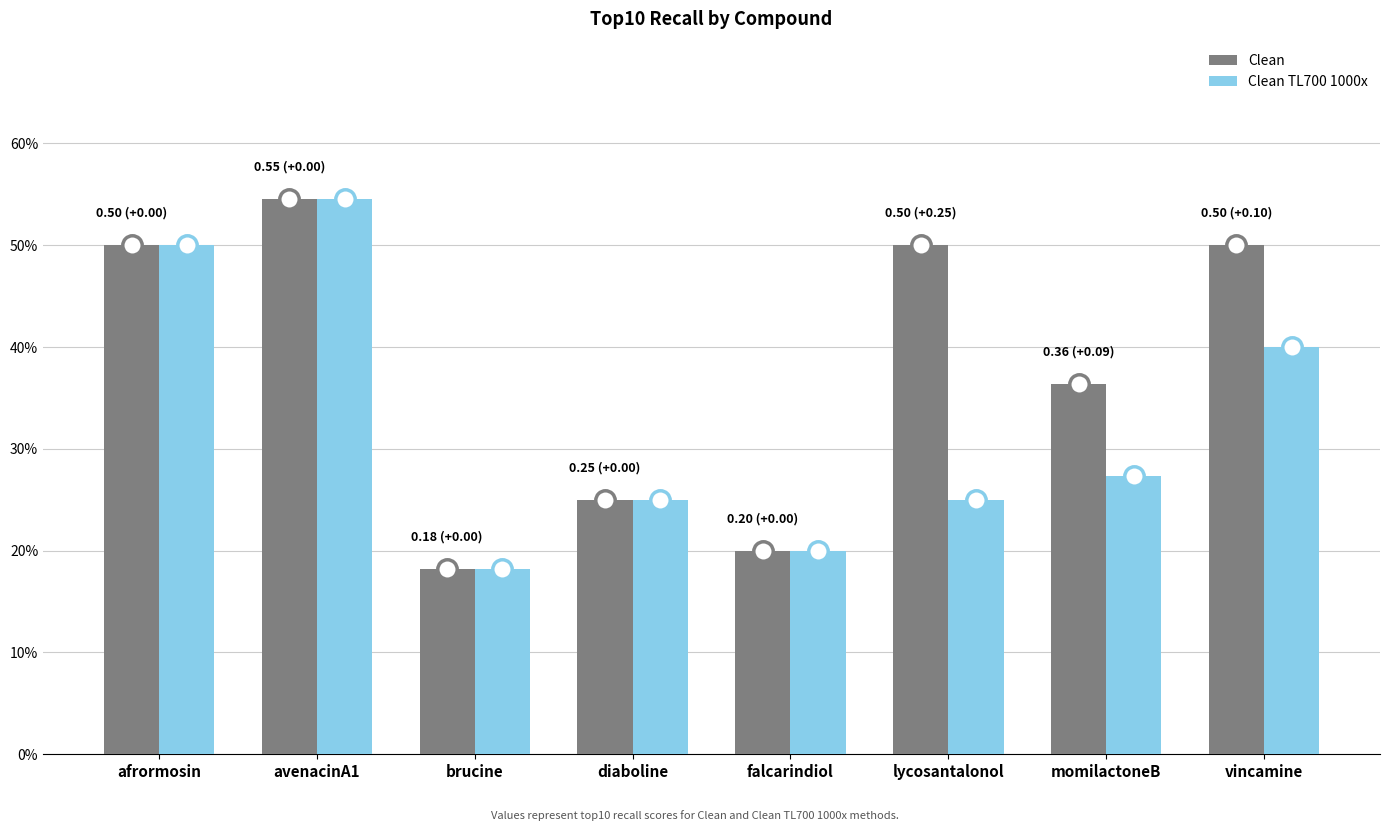

What is the approximate value of Clean at falcarindiol?

0.2